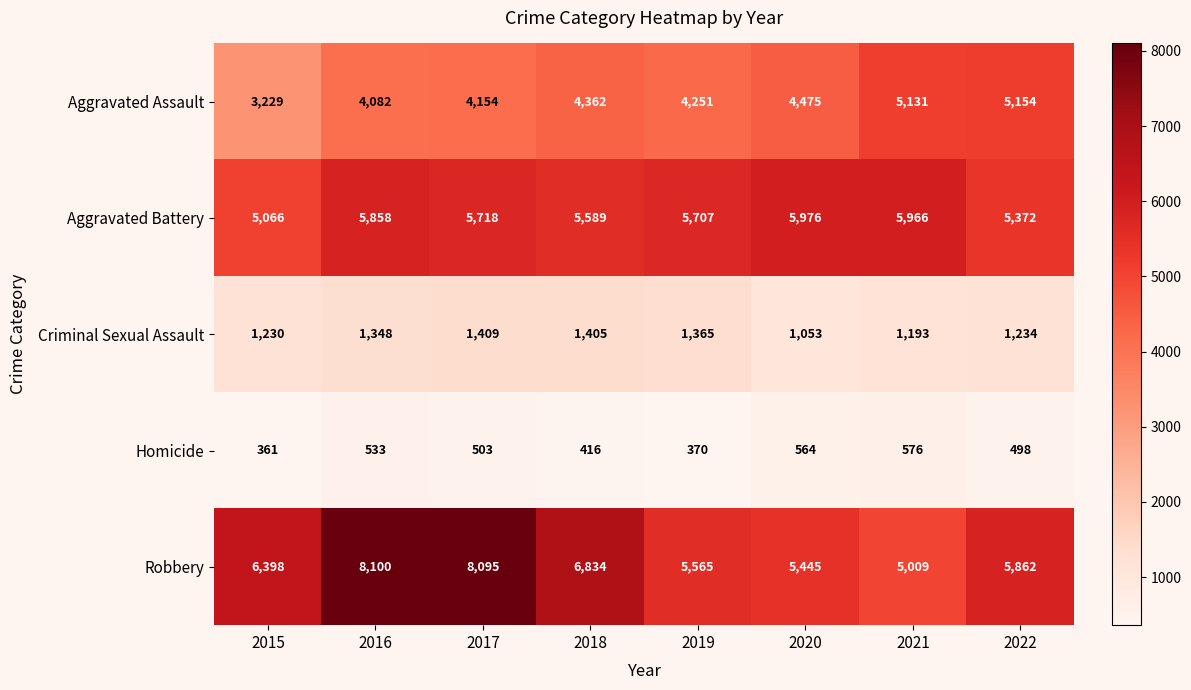

Rank the categories by Aggravated Assault value from highest to lowest.

2022, 2021, 2020, 2018, 2019, 2017, 2016, 2015